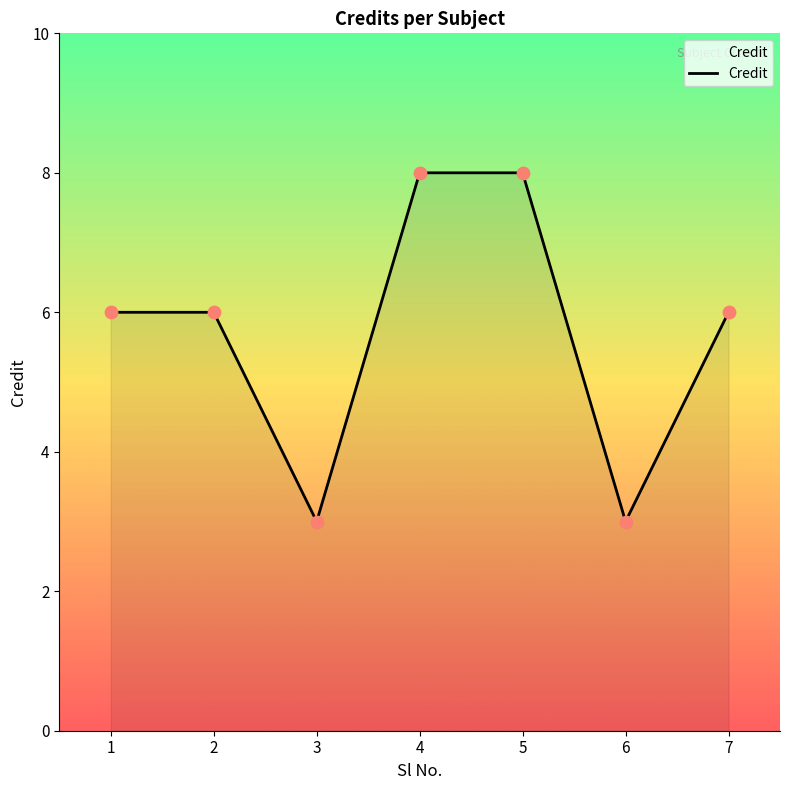

Approximately how many times larger is the value at 7 compared to 3?

2.0